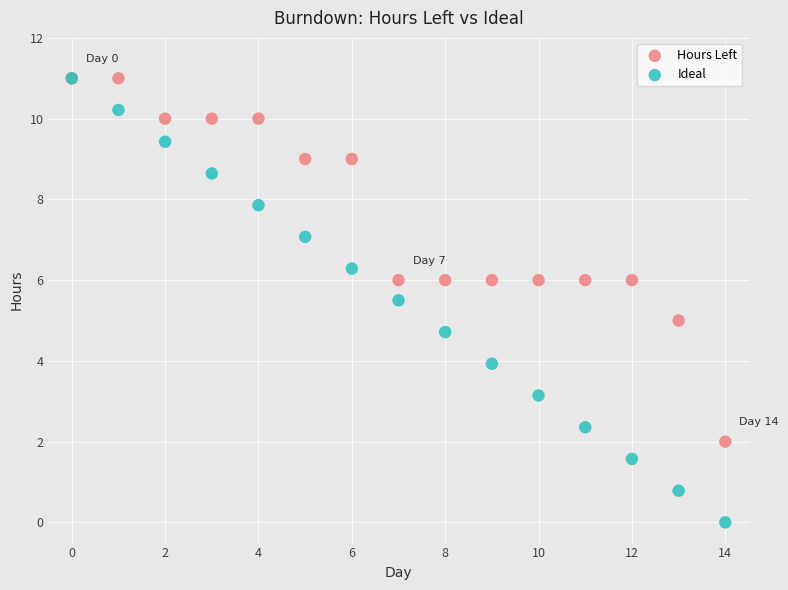

What are all the series names shown in the legend?

Hours Left, Ideal